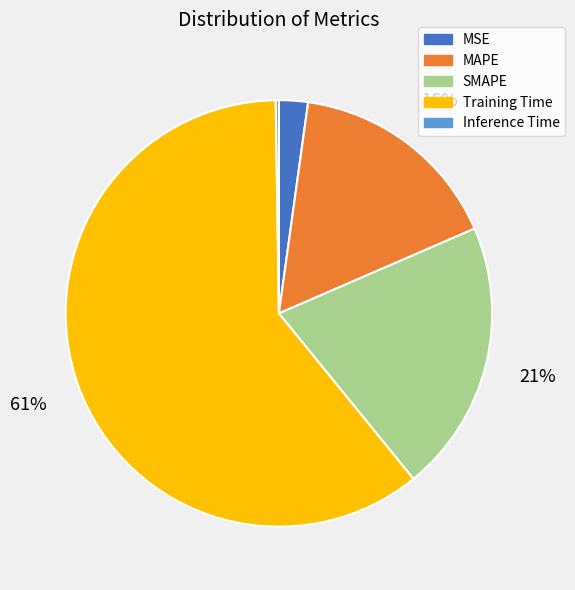

Between MSE and SMAPE, which is larger?

SMAPE